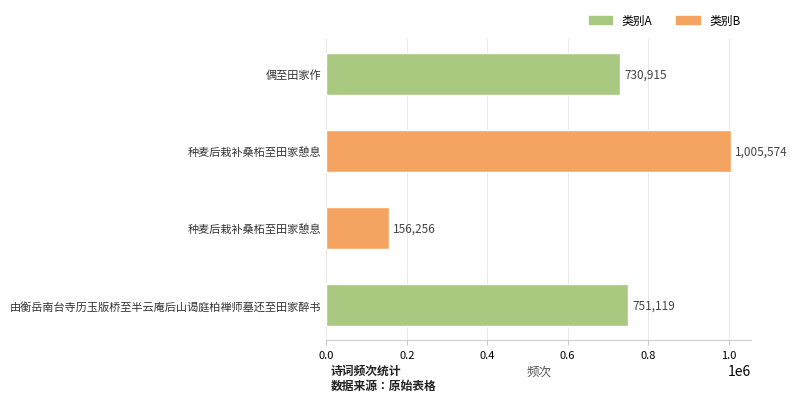

How many distinct data groups are displayed?

1